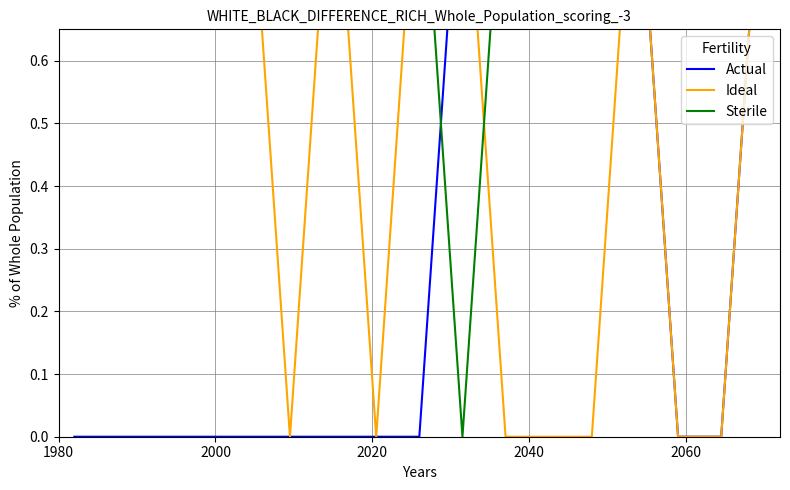

Is it true that Sterile equals 0.4 at 8?

False